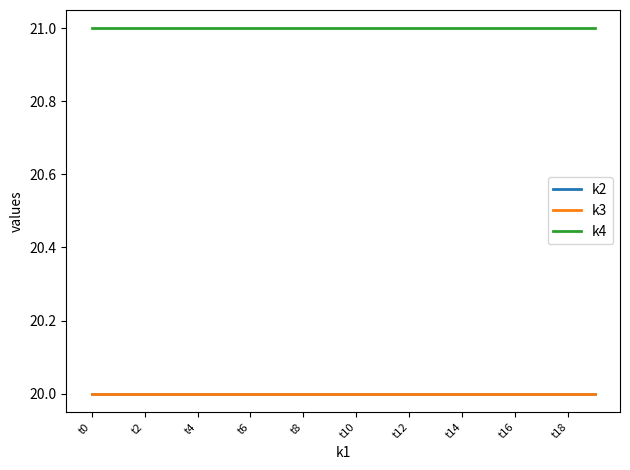

Is this an area chart (filled region under the line)?

No